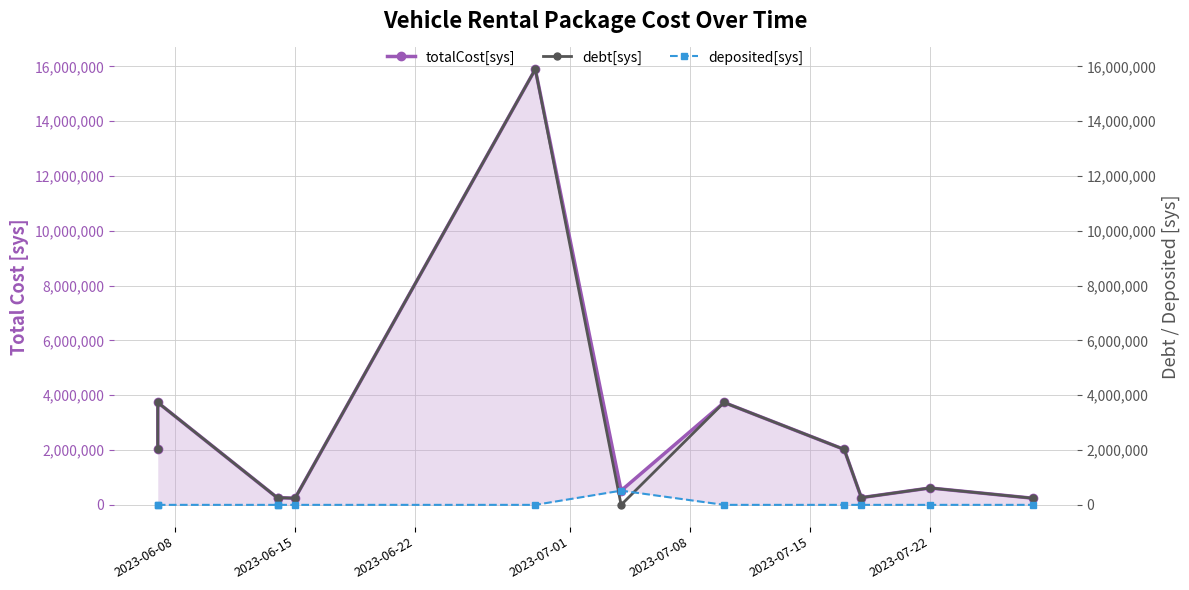

True or false: deposited[sys] and totalCost[sys] intersect in this chart.

False